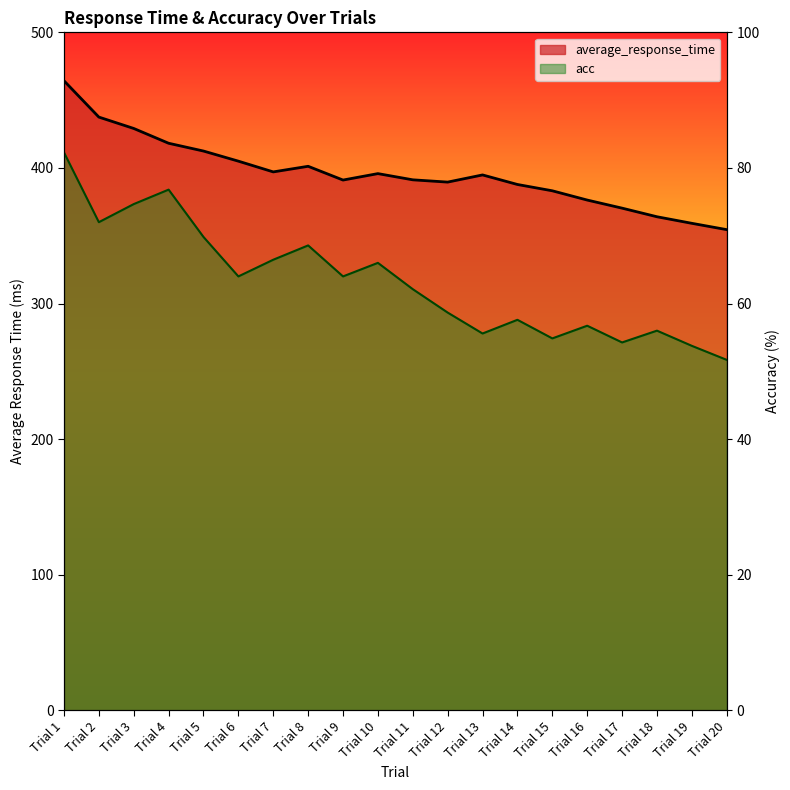

Reading left to right, what are all the values shown in this chart?

average_response_time: 464.3	437.5	429.1	418.2	412.5	405.0	397.1	401.2	391.1	395.8	391.2	389.6	394.8	387.8	383.1	376.3	370.3	364.0	359.2	354.5
acc: 411.4	360.0	373.3	384.0	349.1	320.0	332.3	342.9	320.0	330.0	310.6	293.3	277.9	288.0	274.3	283.6	271.3	280.0	268.8	258.5